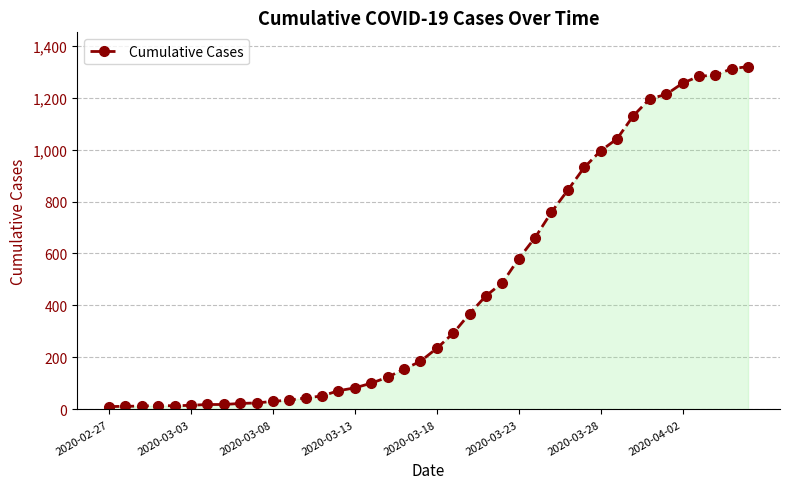

What is the greatest value displayed?

1319